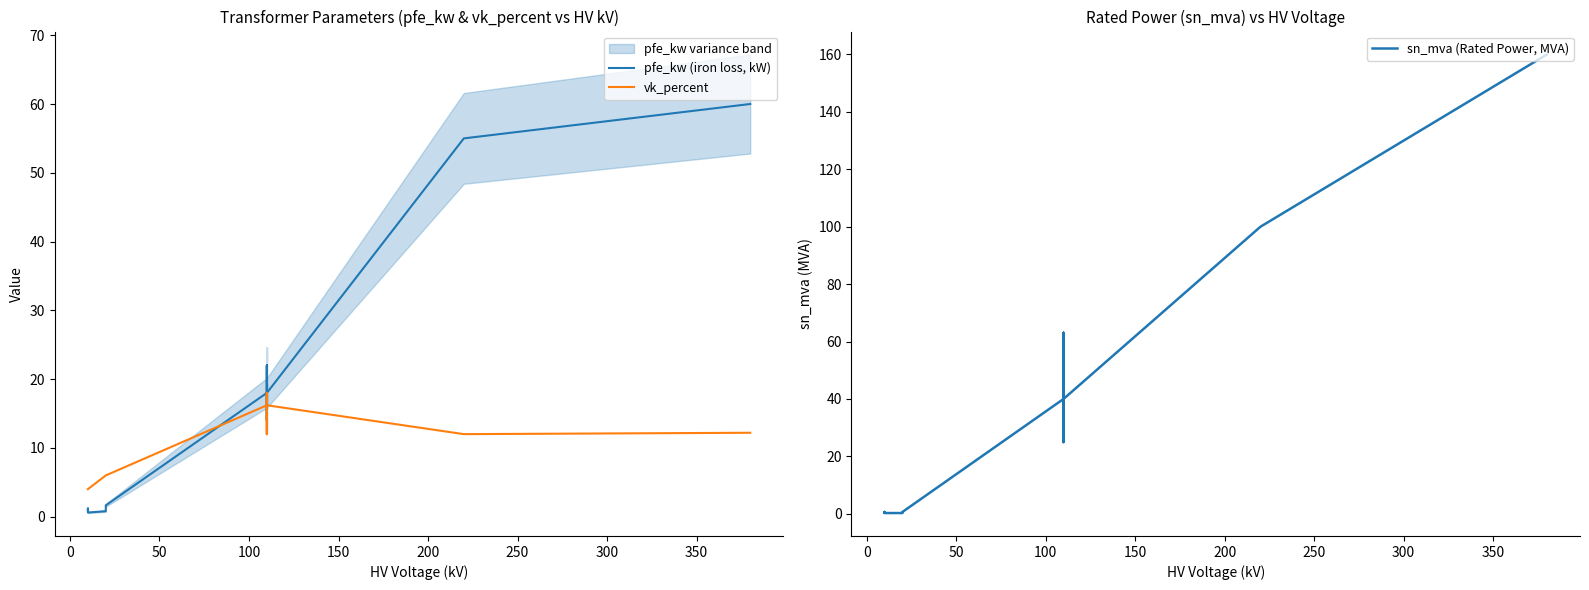

What is the smallest value displayed?

0.2